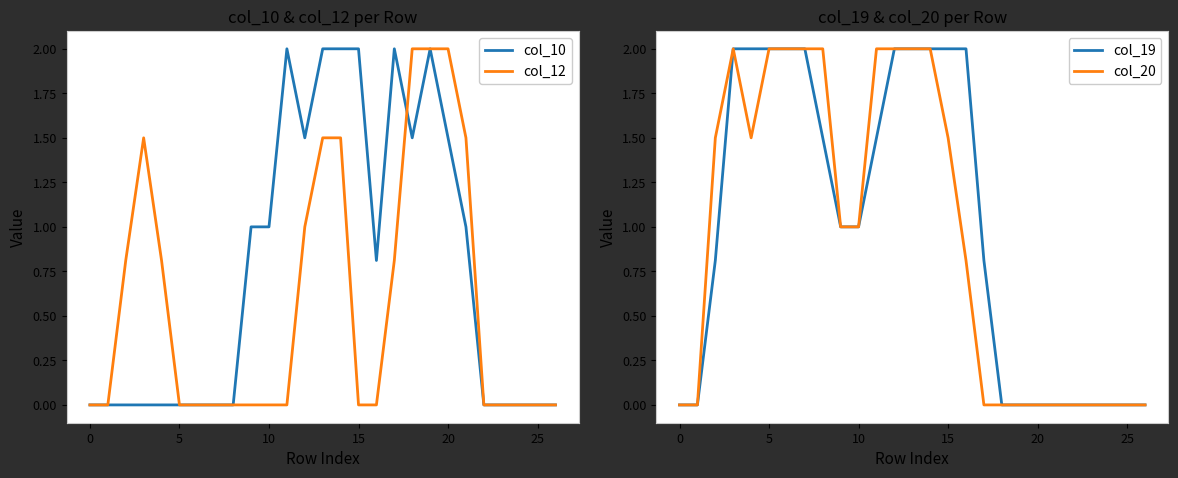

Is the value of col_19 at 15 greater than the value of col_10 at 18?

Yes